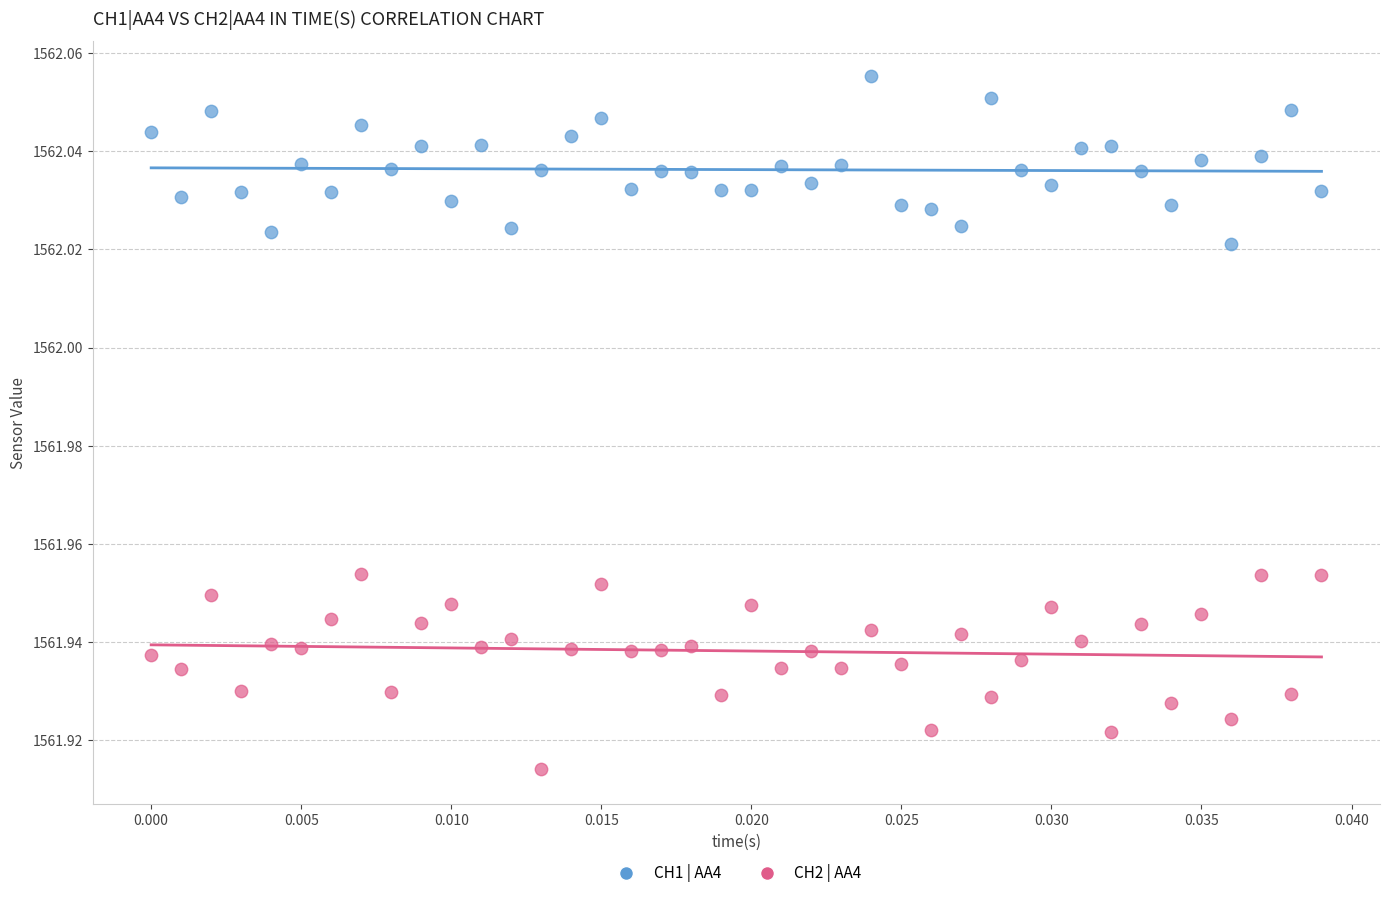

Which series reaches the minimum Y coordinate?

CH2 | AA4